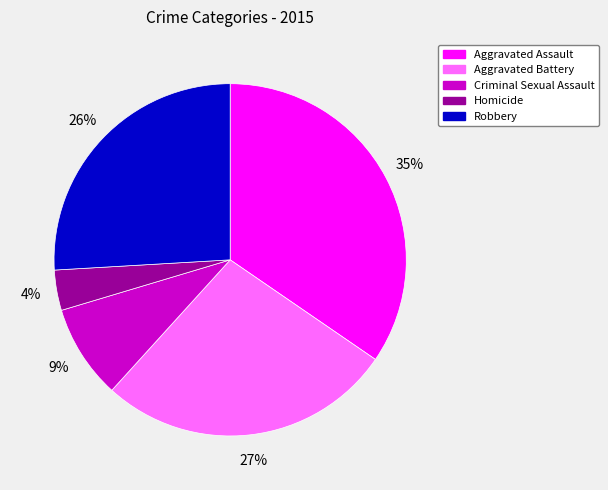

Combined, do Homicide and Aggravated Assault account for over 50%?

No